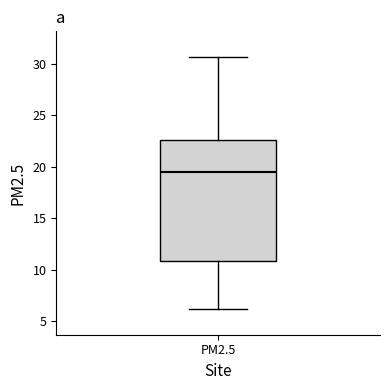

Where is the lower edge of the box for PM2.5 on the y-axis? The values are not printed on the chart, so give them approximately, as read against the axis.

11.0